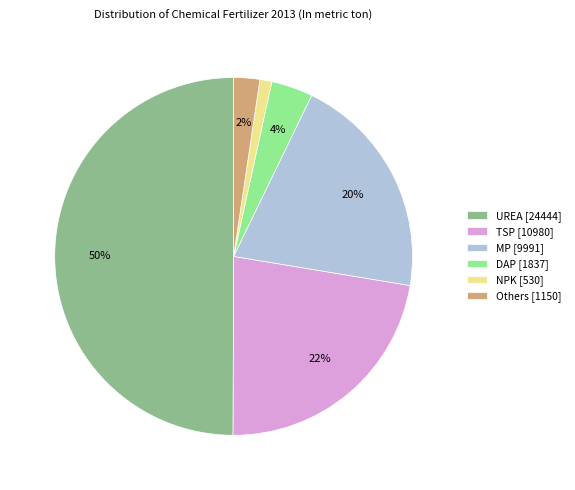

To the nearest percent, what is the difference between the Others and MP slice percentages?

18%